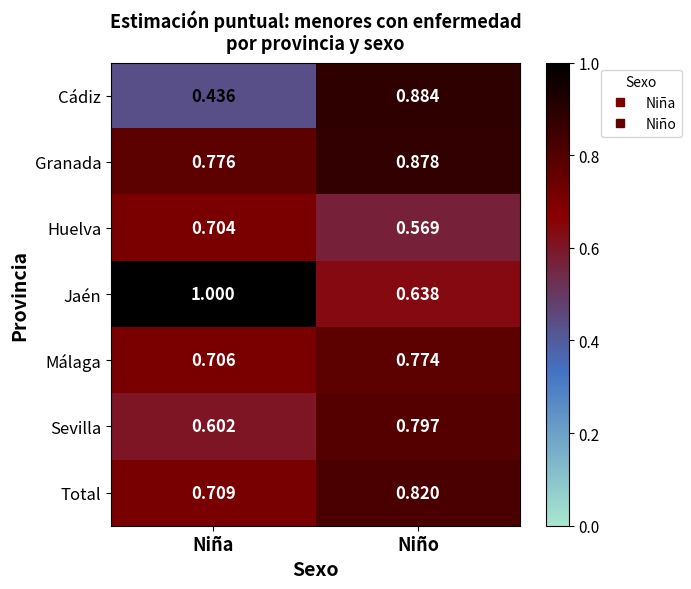

Rank the series by their maximum value, from lowest to highest.

Huelva, Málaga, Sevilla, Total, Granada, Cádiz, Jaén